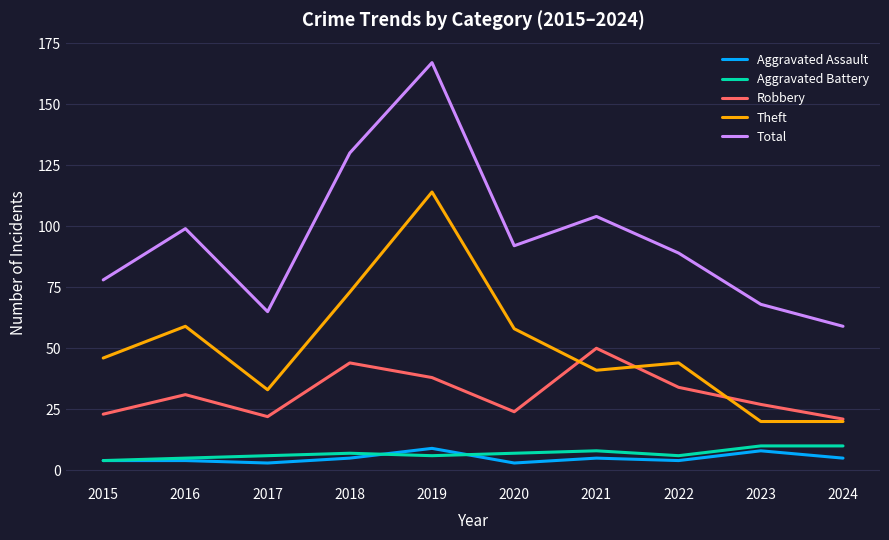

What is the difference between the second highest and minimum values in the Theft series?

53